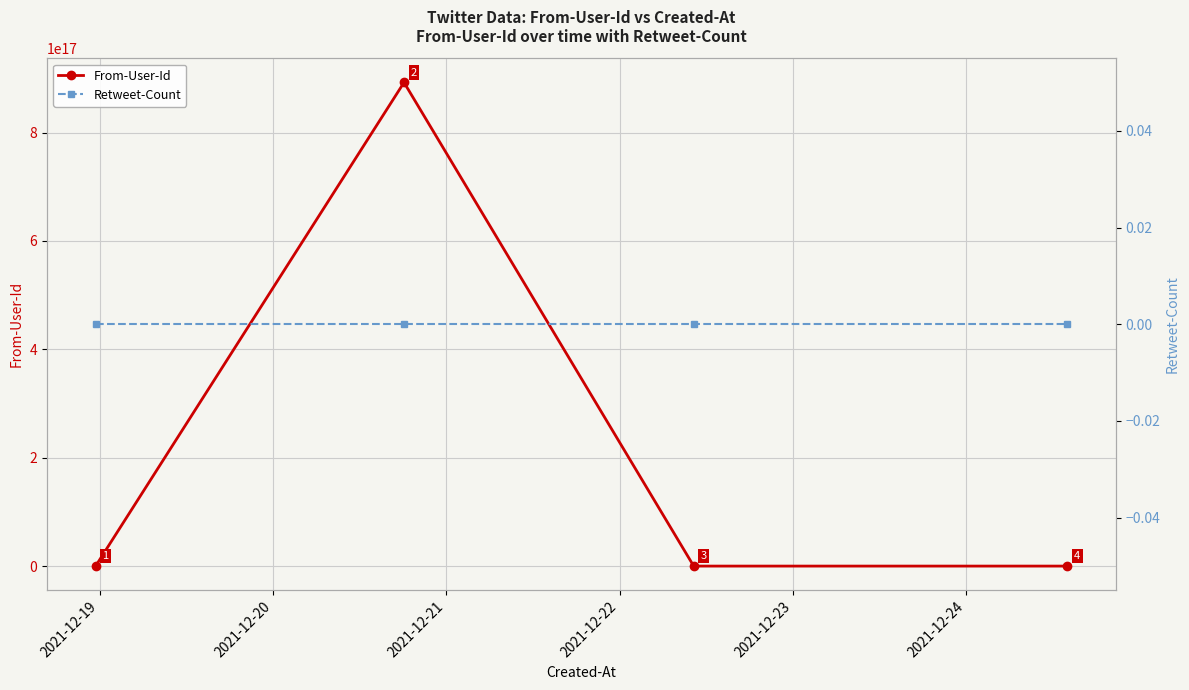

Which series has the widest spread of values?

From-User-Id